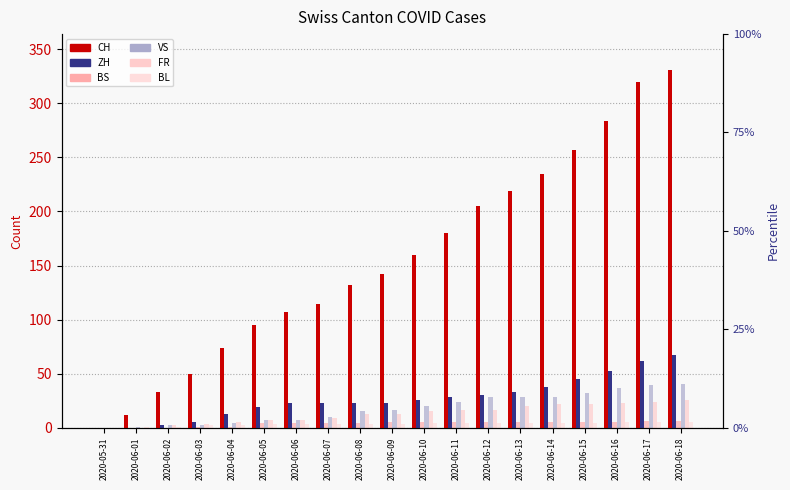

How many data points in FR are above 13?

9